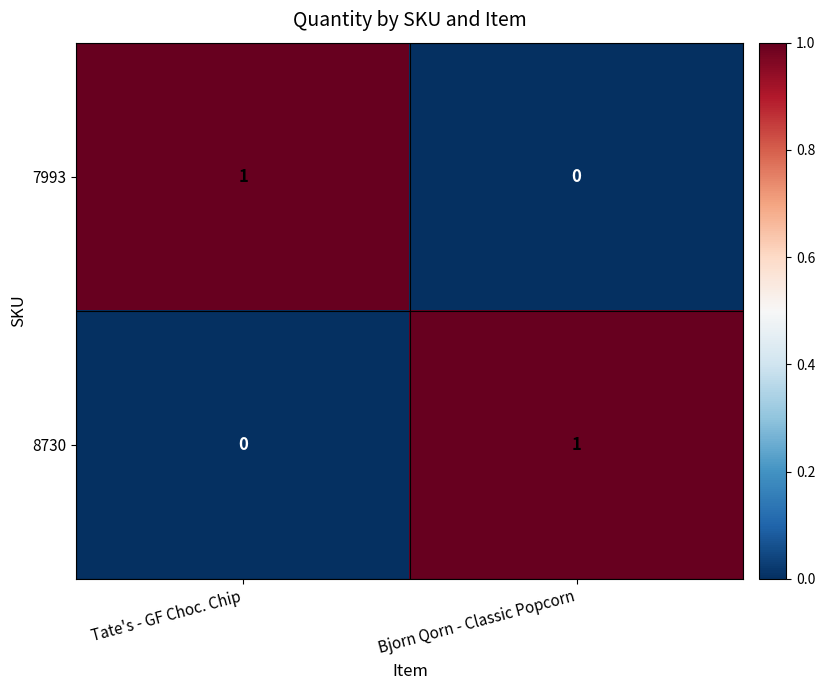

Is it true that 8730 equals 0 at Tate's - GF Choc. Chip?

True